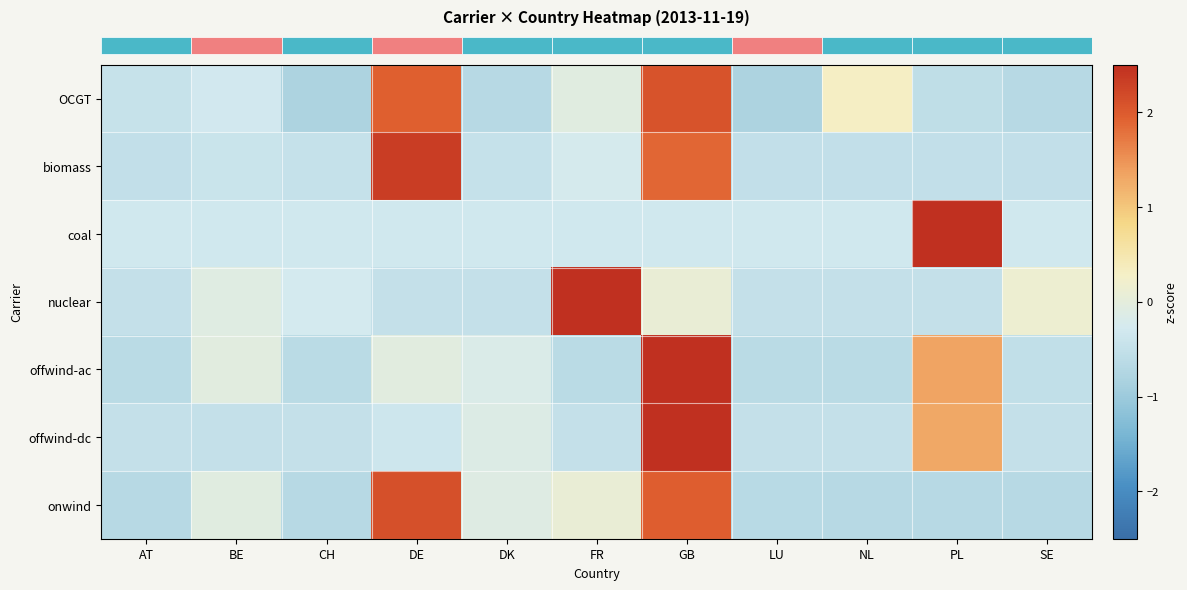

Reading left to right, list all the values displayed in this chart.

row_0: -0.5	-0.3	-0.8	1.9	-0.7	-0.1	2.1	-0.8	0.3	-0.5	-0.7
row_1: -0.5	-0.4	-0.5	2.3	-0.5	-0.2	1.9	-0.5	-0.5	-0.5	-0.5
row_2: -0.3	-0.3	-0.3	-0.3	-0.3	-0.3	-0.3	-0.3	-0.3	3.2	-0.3
row_3: -0.5	-0.1	-0.3	-0.5	-0.5	3.1	0.1	-0.5	-0.5	-0.5	0.1
row_4: -0.6	-0.0	-0.6	-0.0	-0.2	-0.6	2.6	-0.6	-0.6	1.3	-0.5
row_5: -0.5	-0.5	-0.5	-0.4	-0.1	-0.5	2.7	-0.5	-0.5	1.3	-0.5
row_6: -0.7	-0.1	-0.7	2.1	-0.1	0.1	2.0	-0.7	-0.7	-0.7	-0.7